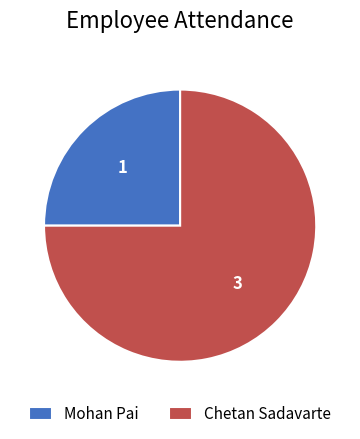

Which category has the biggest portion of the pie?

Chetan Sadavarte